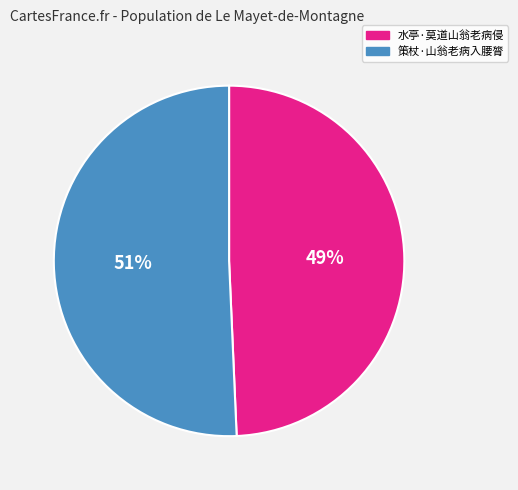

Count the number of slices in the pie.

2